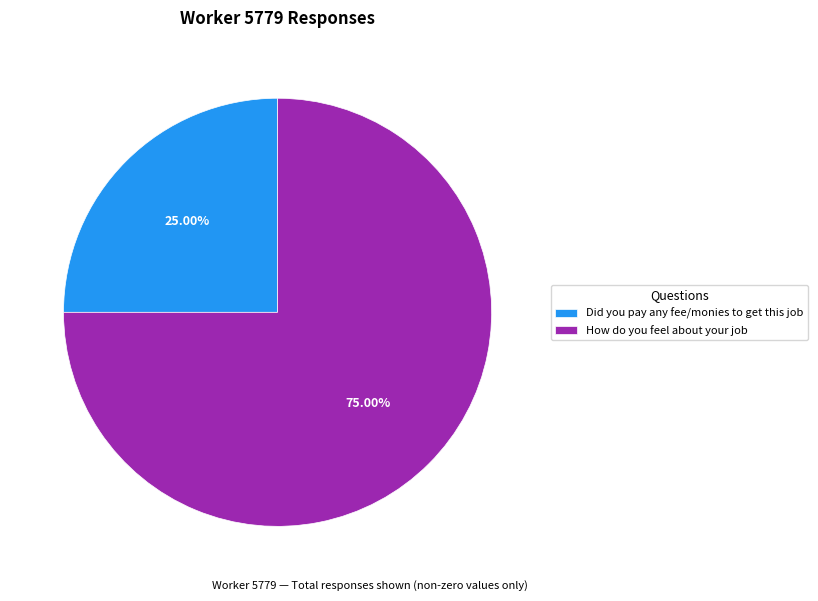

Is there a majority slice in this chart?

Yes